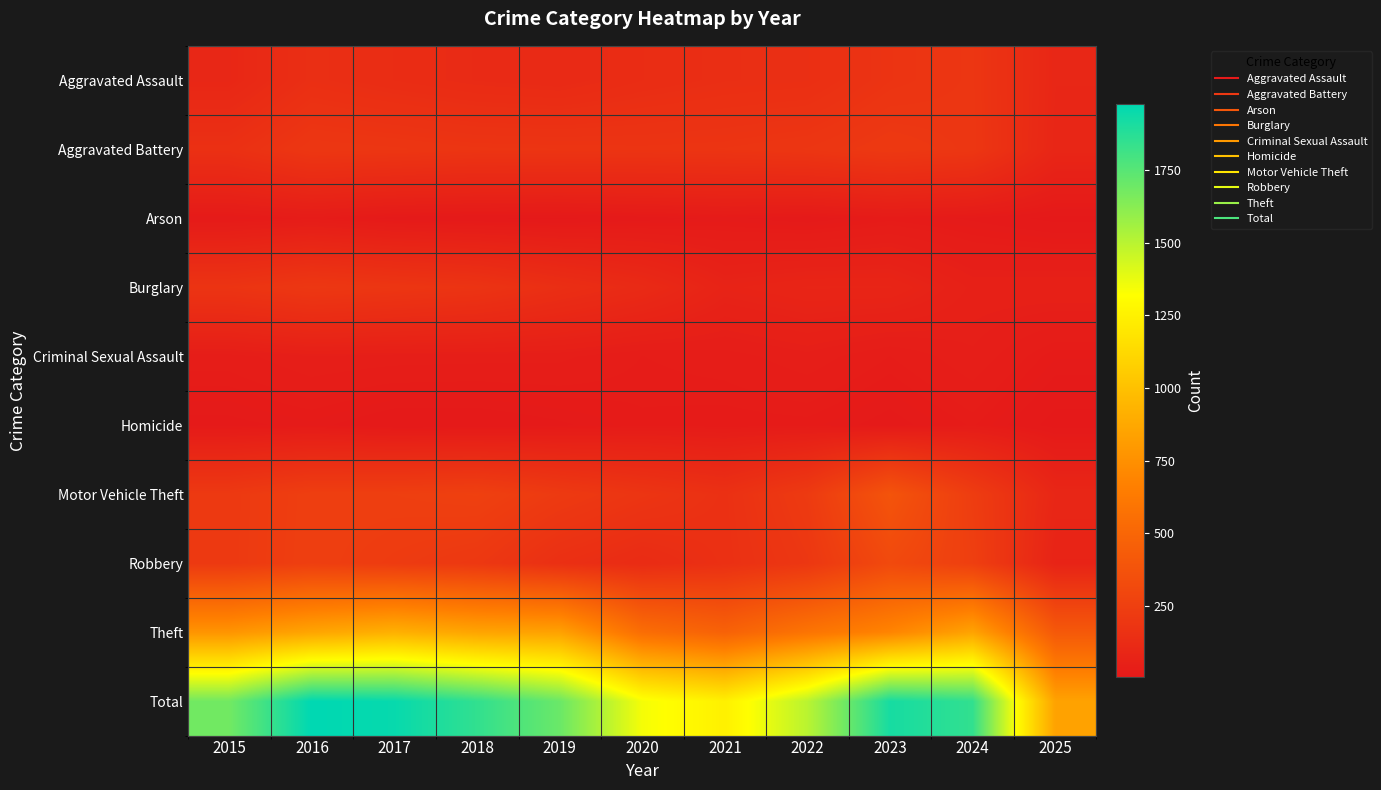

What is the smallest value displayed?

4